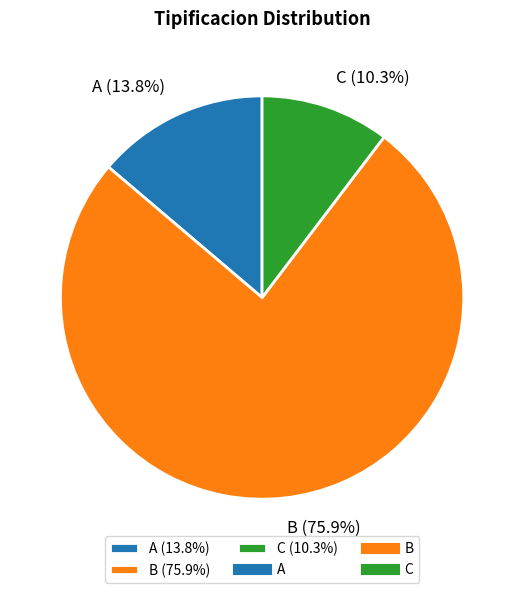

What percentage do C (10.3%) and B (75.9%) together represent?

86.2%